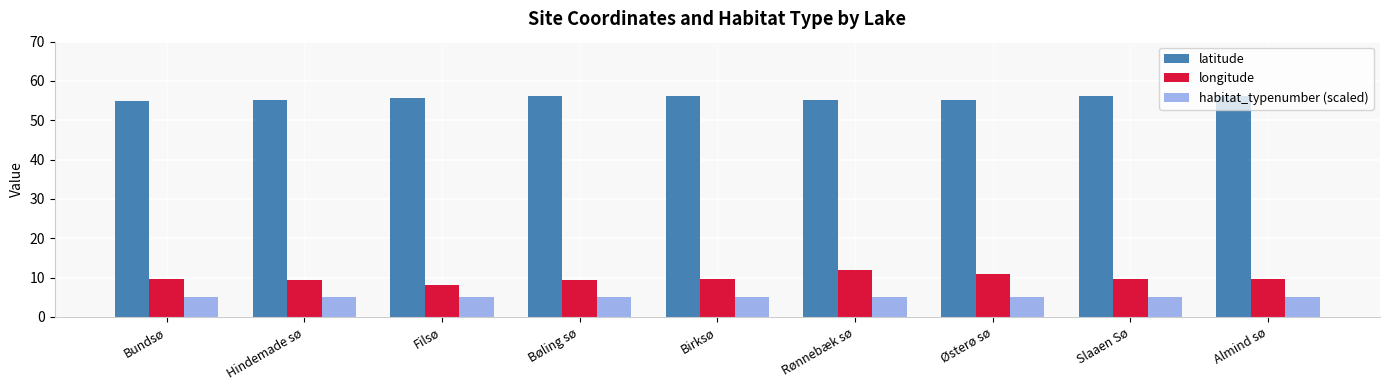

What are all the series names shown in the legend?

latitude, longitude, habitat_typenumber (scaled)